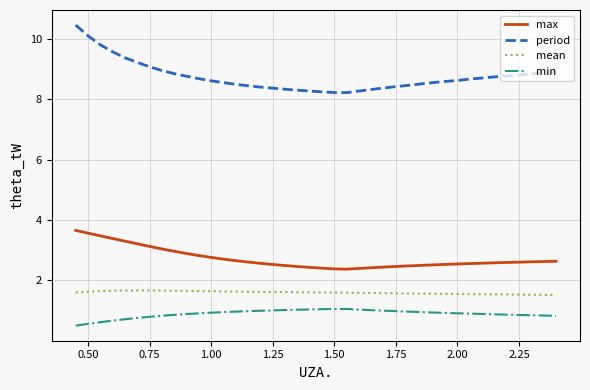

Rank the series by their maximum value, from lowest to highest.

min, mean, max, period